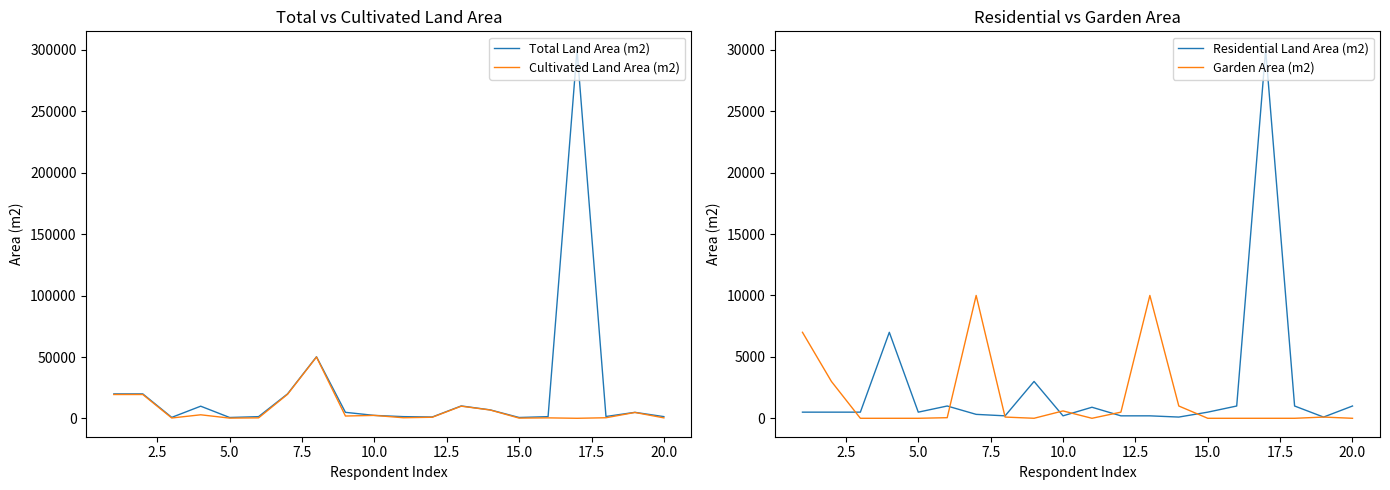

The value of Garden Area (m2) at 15.0 is 0. True or false?

True